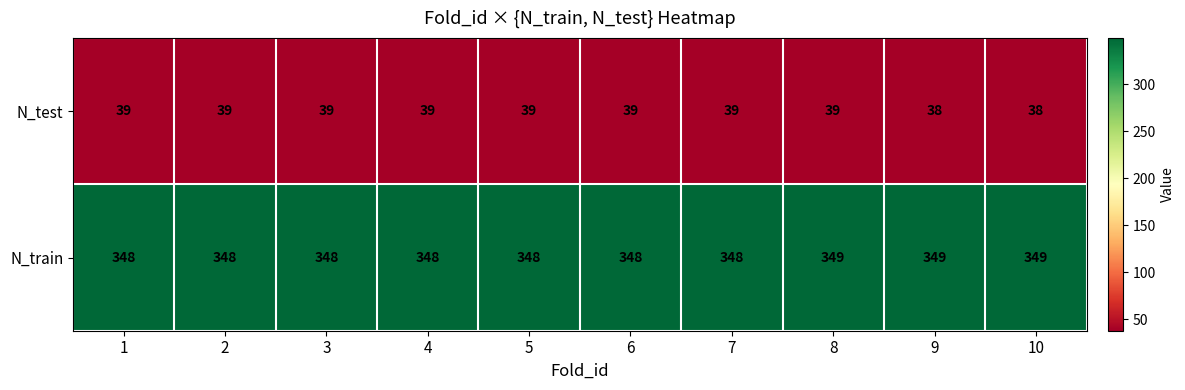

Rank the series by their average value, from lowest to highest.

N_test, N_train